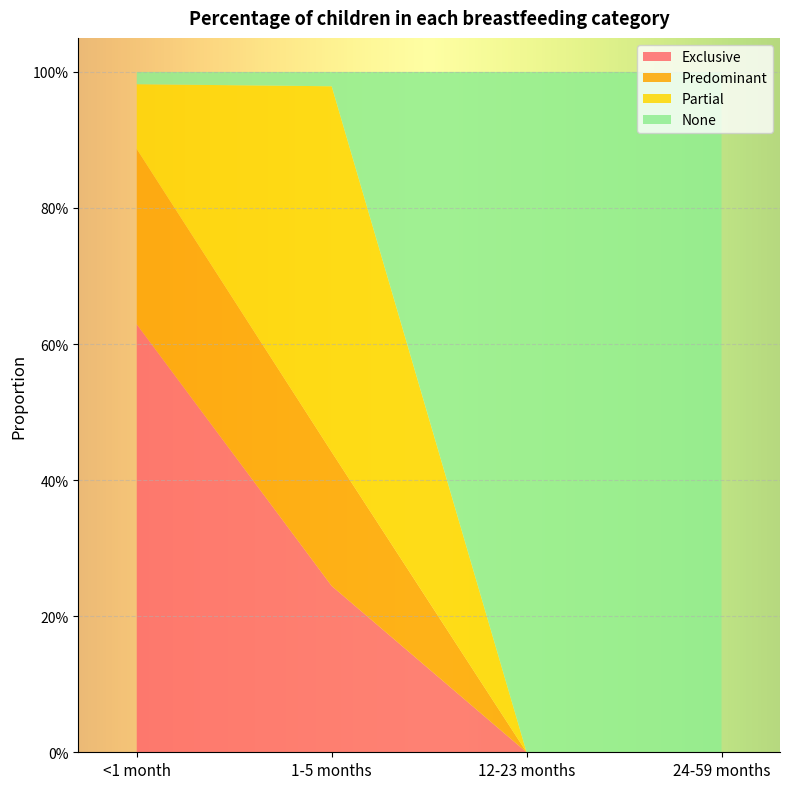

Reading right to left, transcribe all the data shown in this chart.

Exclusive: 0.0	0.0	0.2	0.6
Predominant: 0.0	0.0	0.2	0.3
Partial: 0.0	0.0	0.5	0.1
None: 1.0	1.0	0.0	0.0